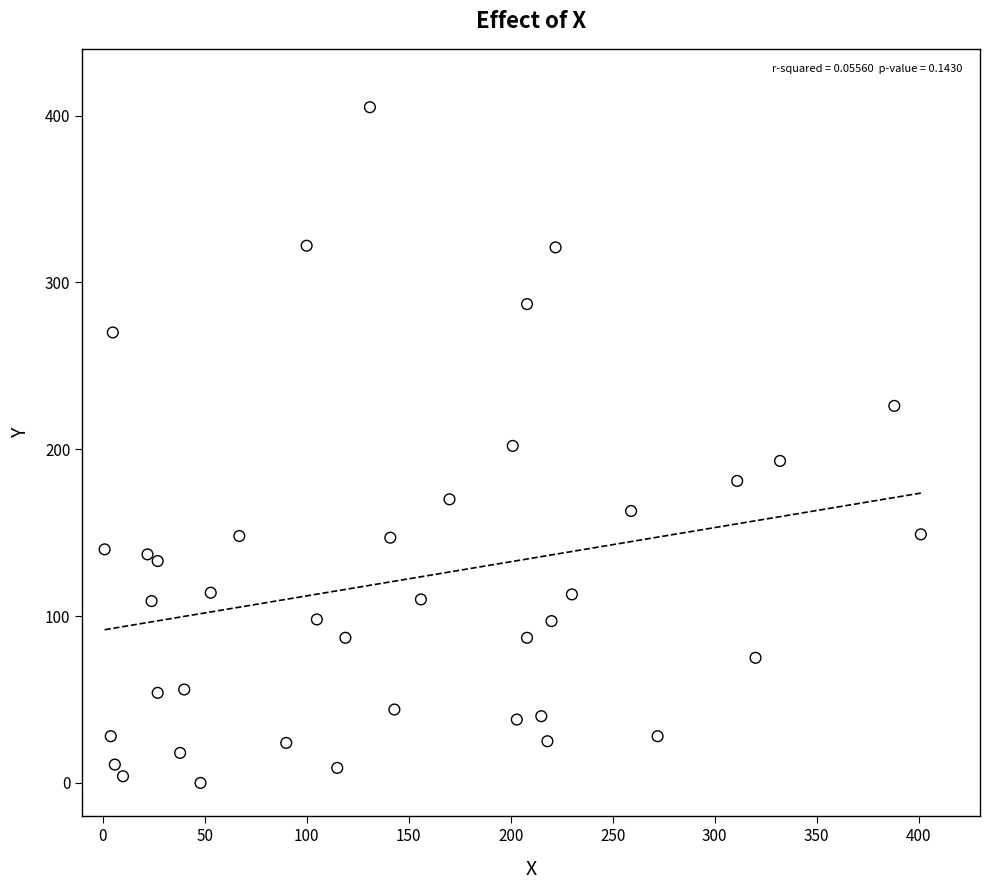

What is the range of X values (max minus min)?

400